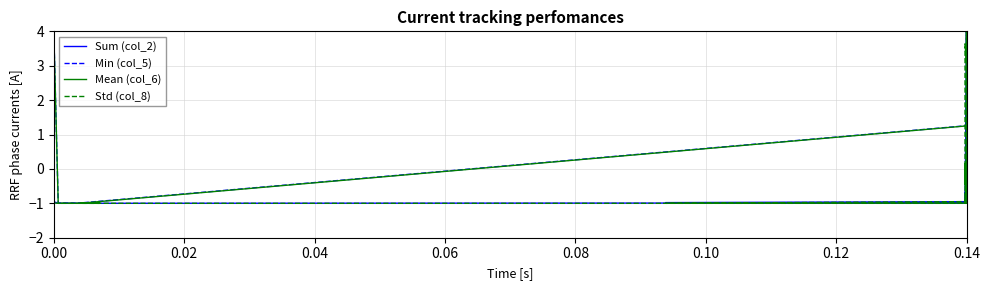

Which series has the largest range (max minus min)?

Sum (col_2)